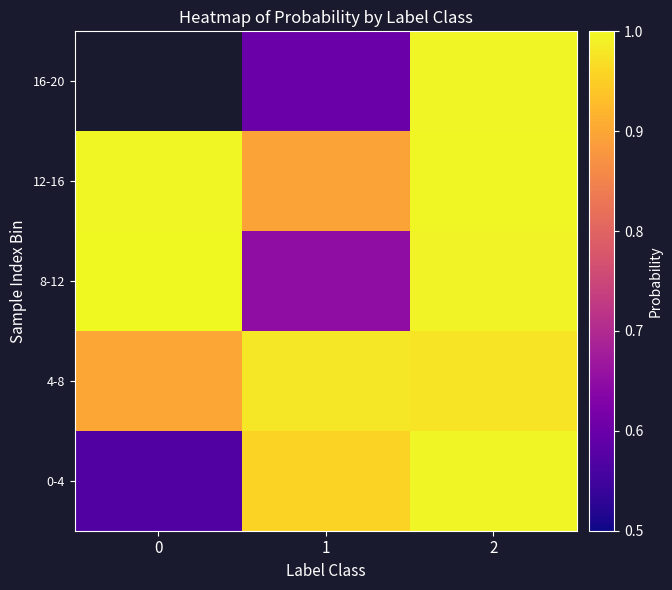

How many series are shown in this chart?

5